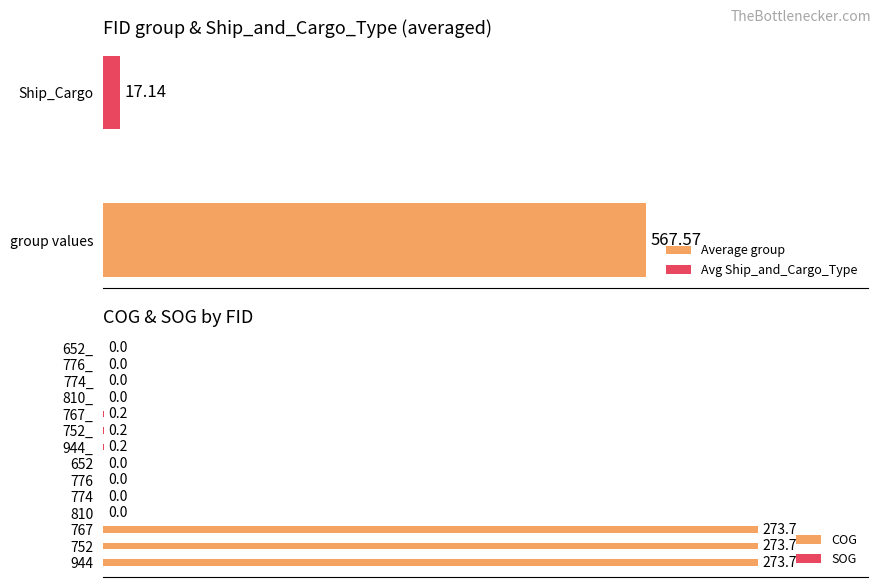

Rank the series at 3 from lowest to highest value.

COG, SOG